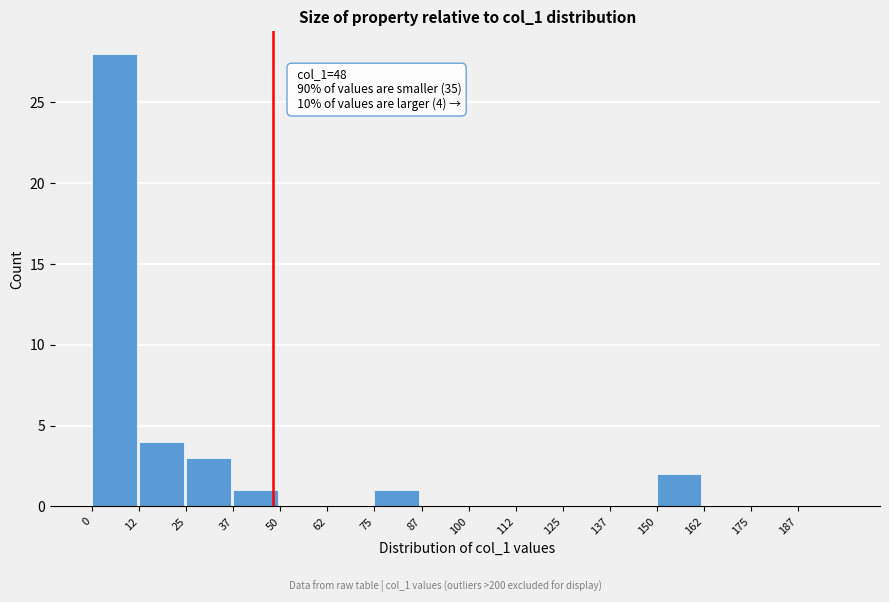

Over which range of the x-axis is the bar tallest?

0.0 to 12.5